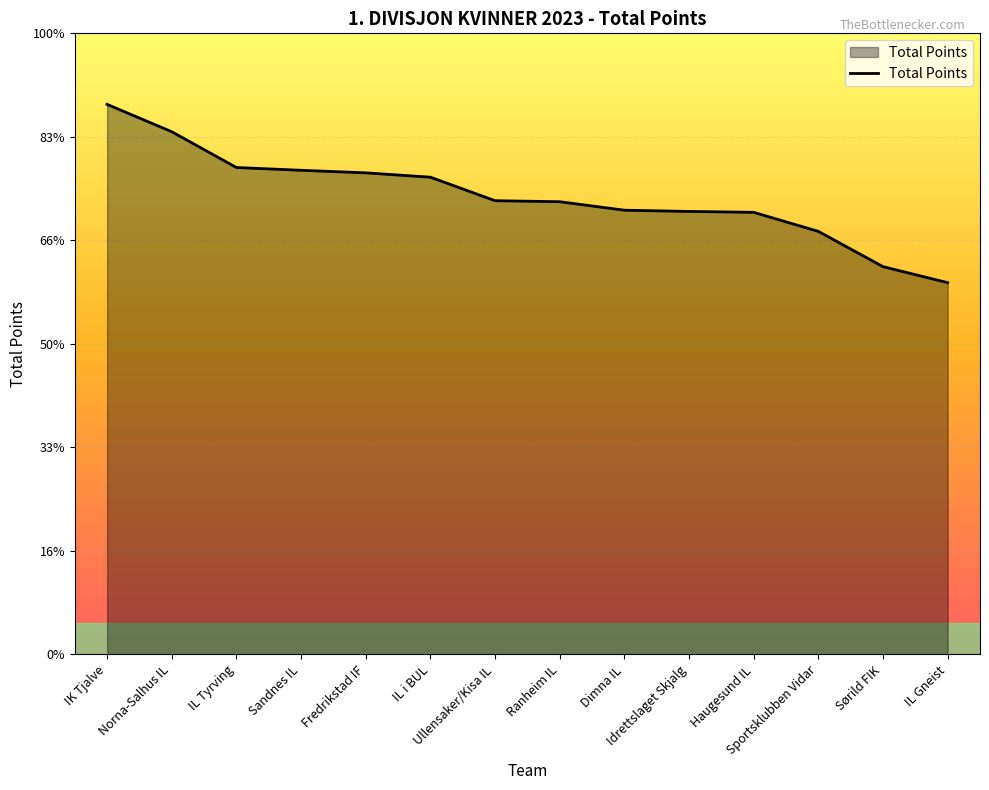

Between Sandnes IL and Ullensaker/Kisa IL, which is larger?

Sandnes IL